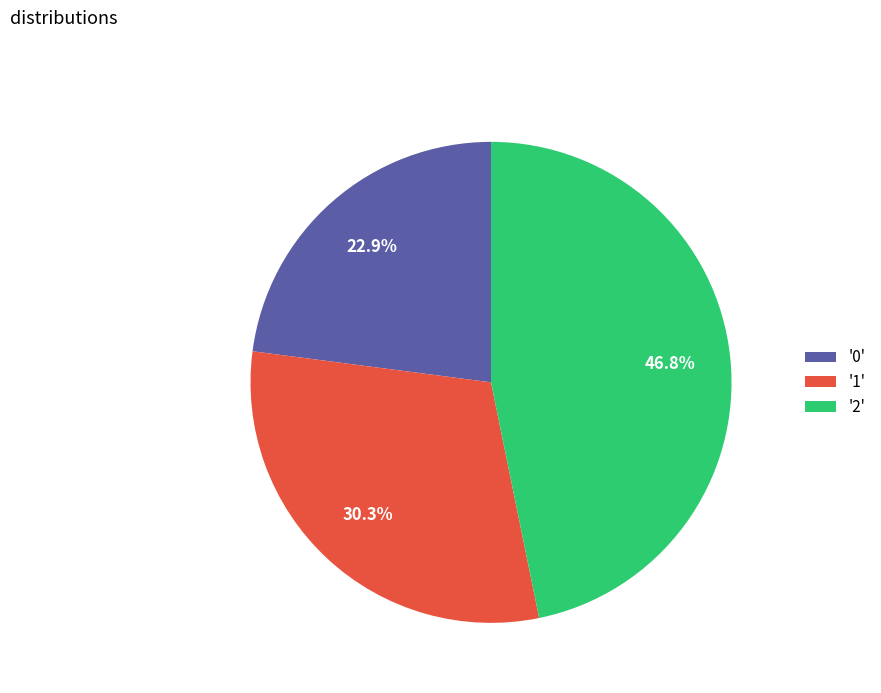

To the nearest percent, what is the average slice percentage?

33%